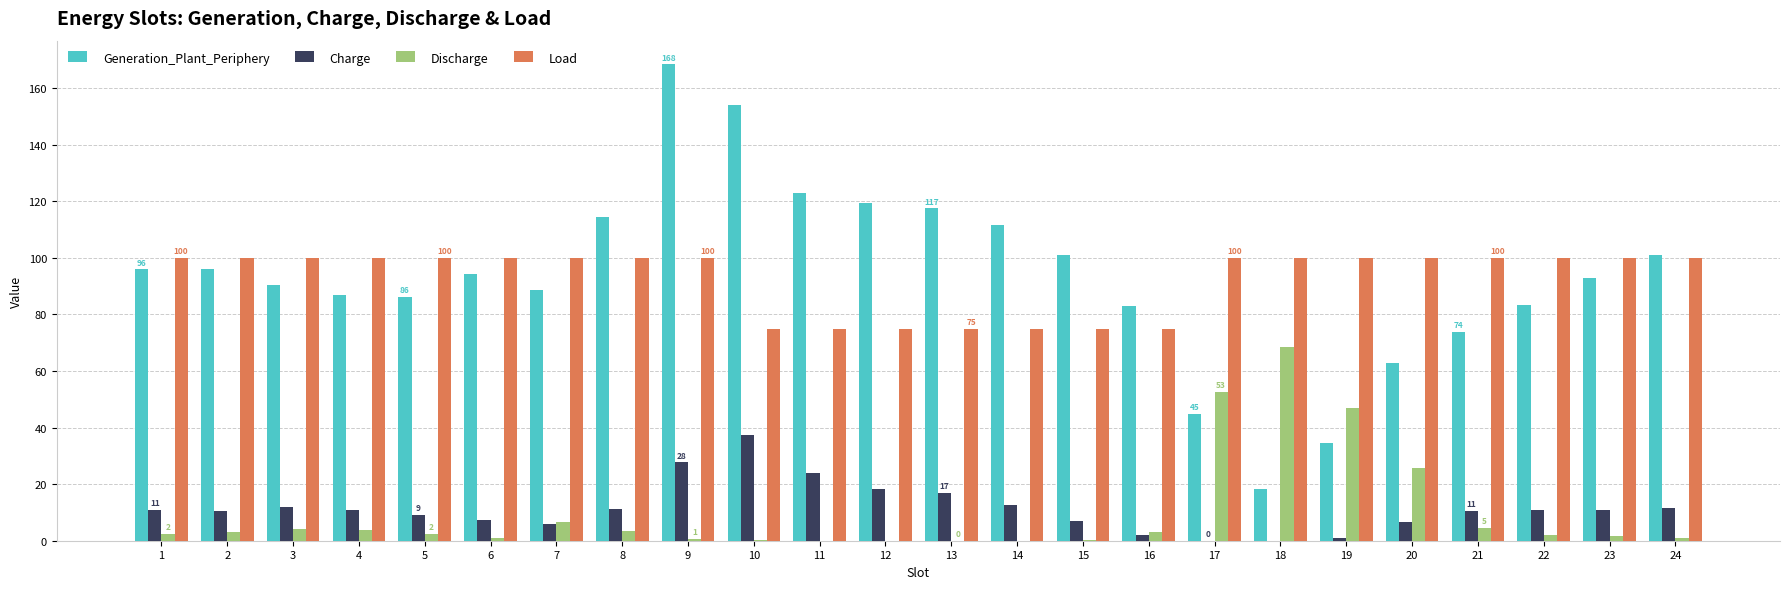

At which label does Generation_Plant_Periphery reach its peak?

9